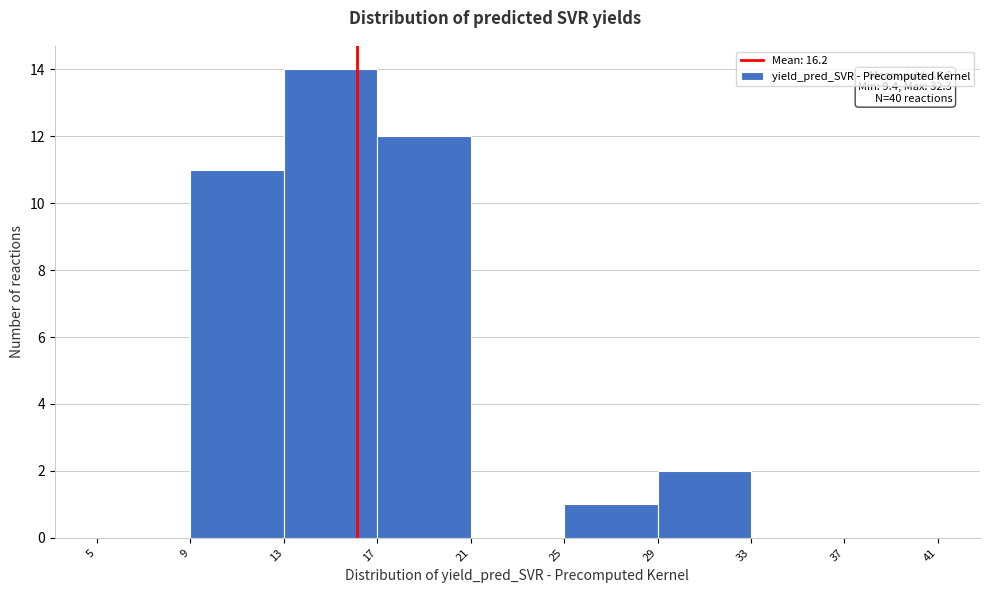

Which range on the x-axis has the tallest bar?

13 to 17